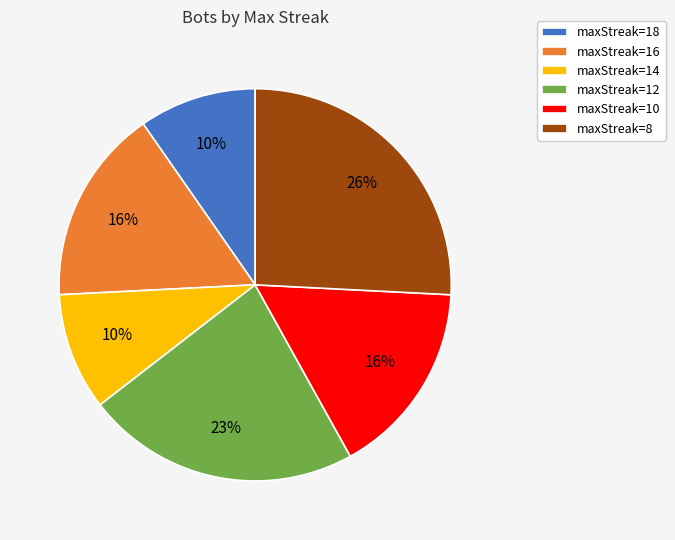

Do maxStreak=8 and maxStreak=12 together represent more than half of the pie?

No